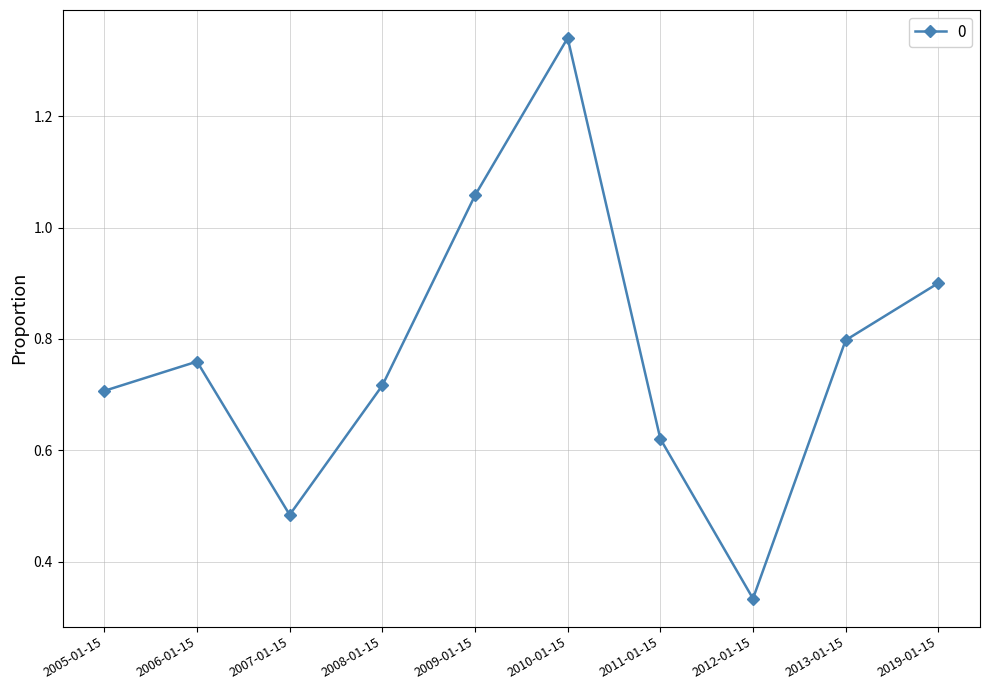

What is the label of the 2nd point from the left?

2006-01-15